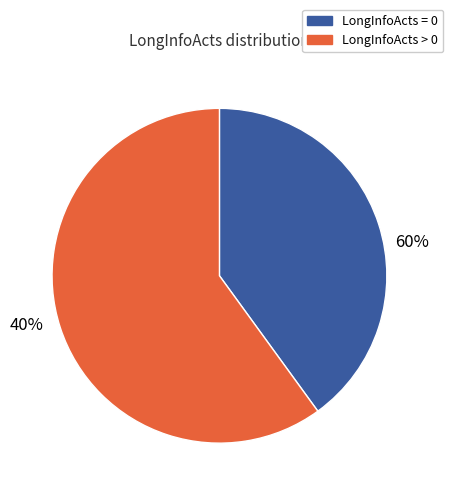

Which has a higher value, LongInfoActs > 0 or LongInfoActs = 0?

LongInfoActs = 0